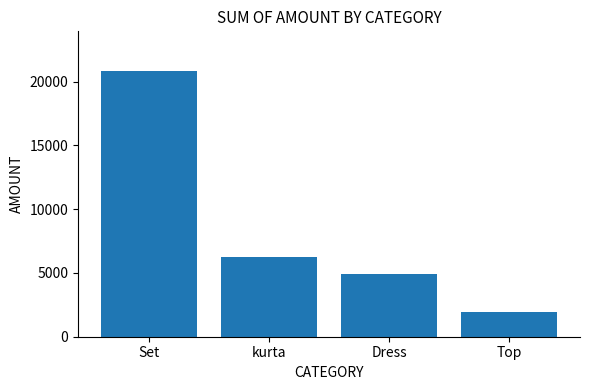

Reading right to left, list all the values displayed in this chart.

Top=1951	Dress=4885	kurta=6224	Set=20817